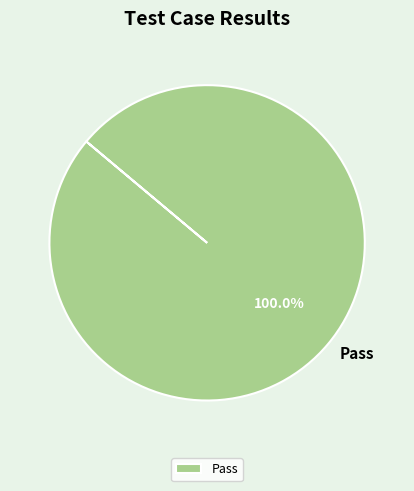

Rank the categories by value from highest to lowest.

Pass